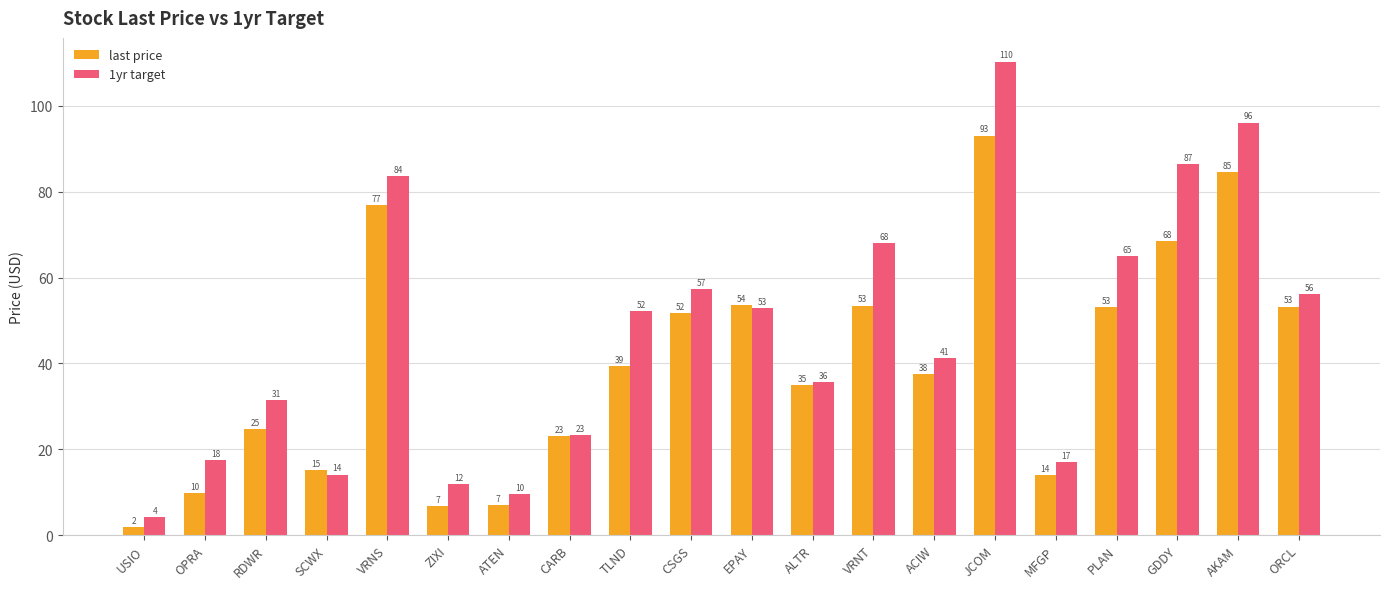

True or false: 1yr target has a value of 15.4 at ATEN.

False